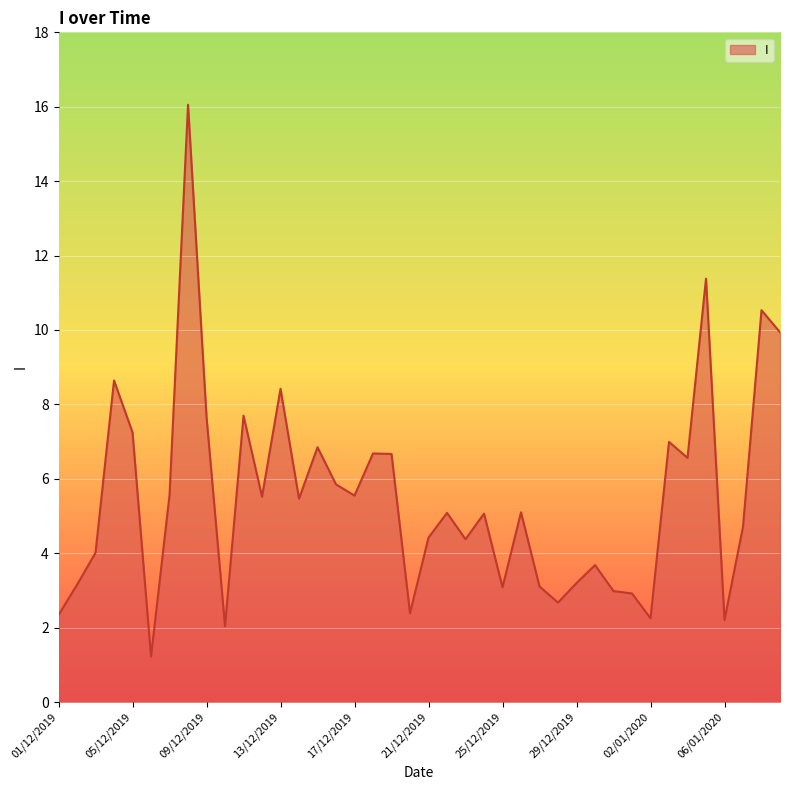

What is the greatest value displayed?

16.1